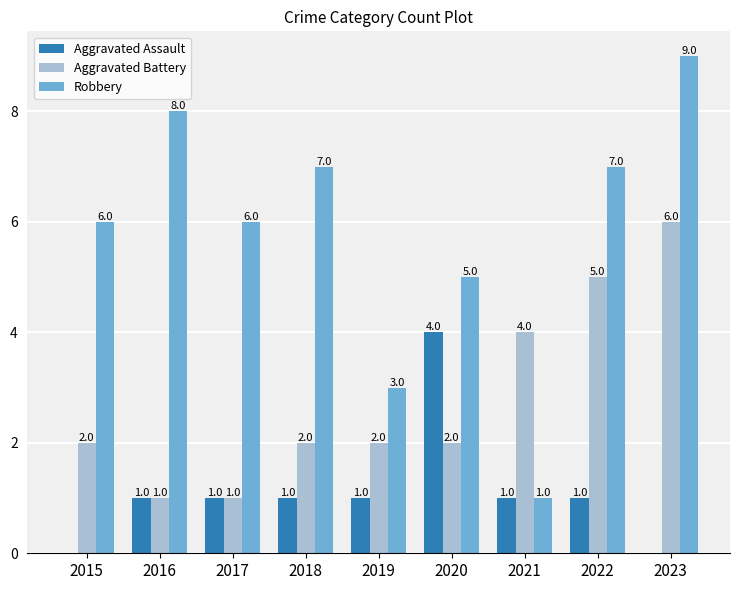

At which category is the sum across all series the highest?

2023